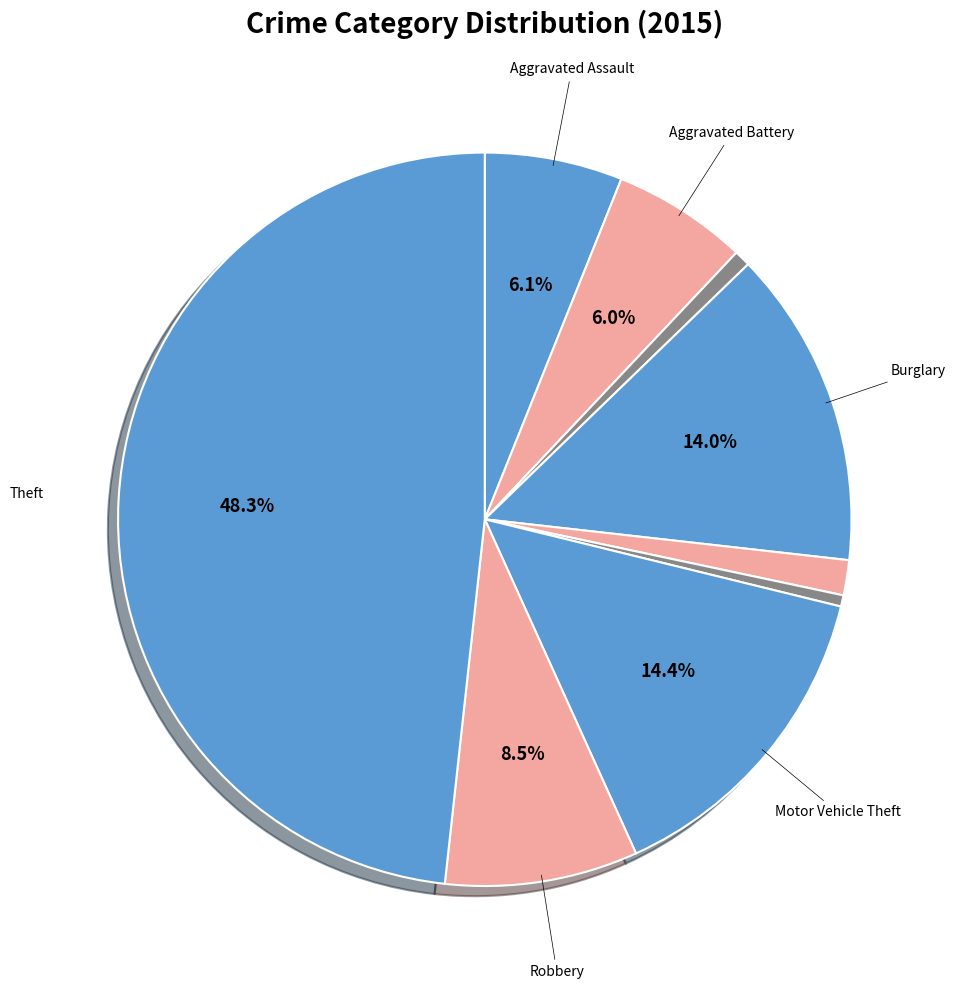

How many slices are in this pie chart?

9